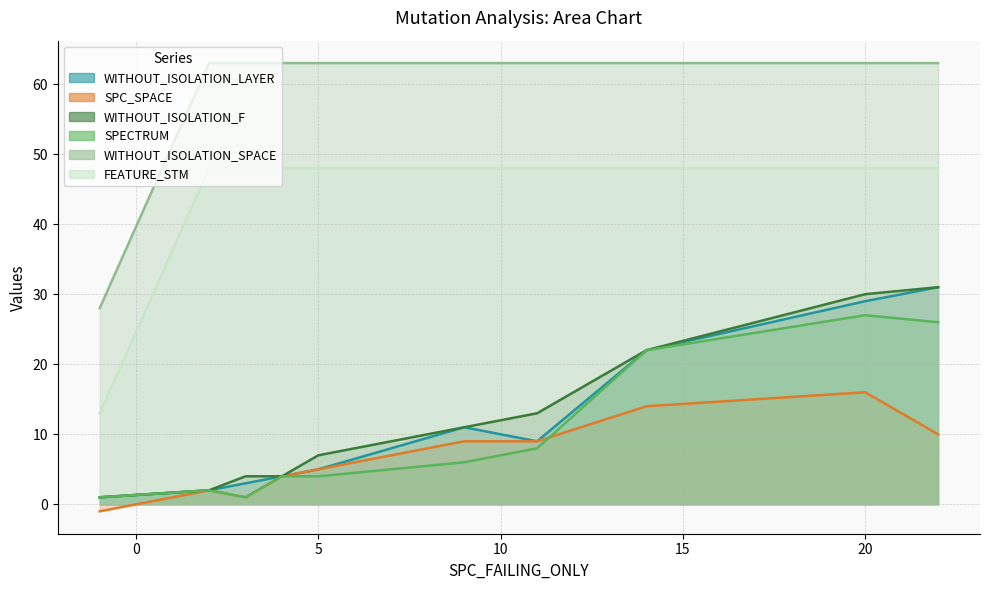

What value does the SPC_SPACE series have at 20?

16